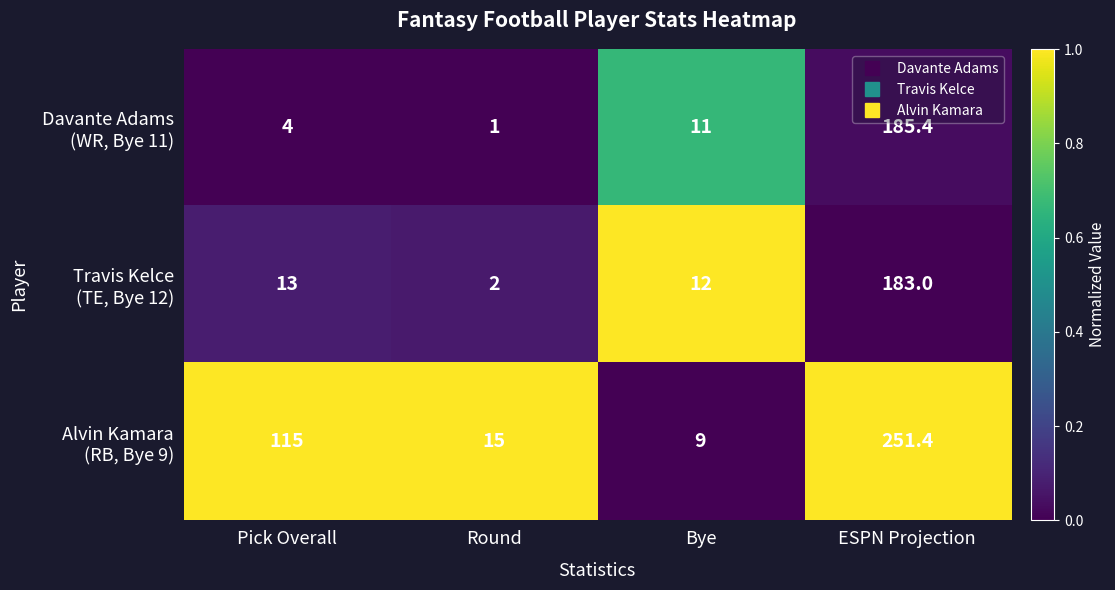

At which category is the sum across all series the highest?

ESPN Projection